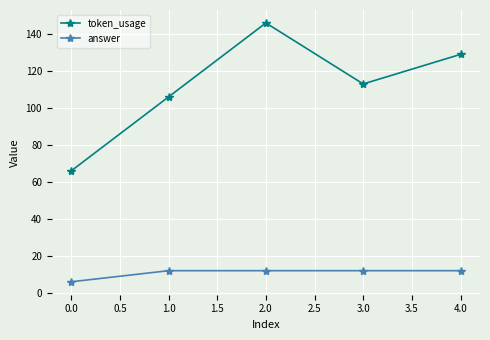

True or false: answer and token_usage intersect in this chart.

False